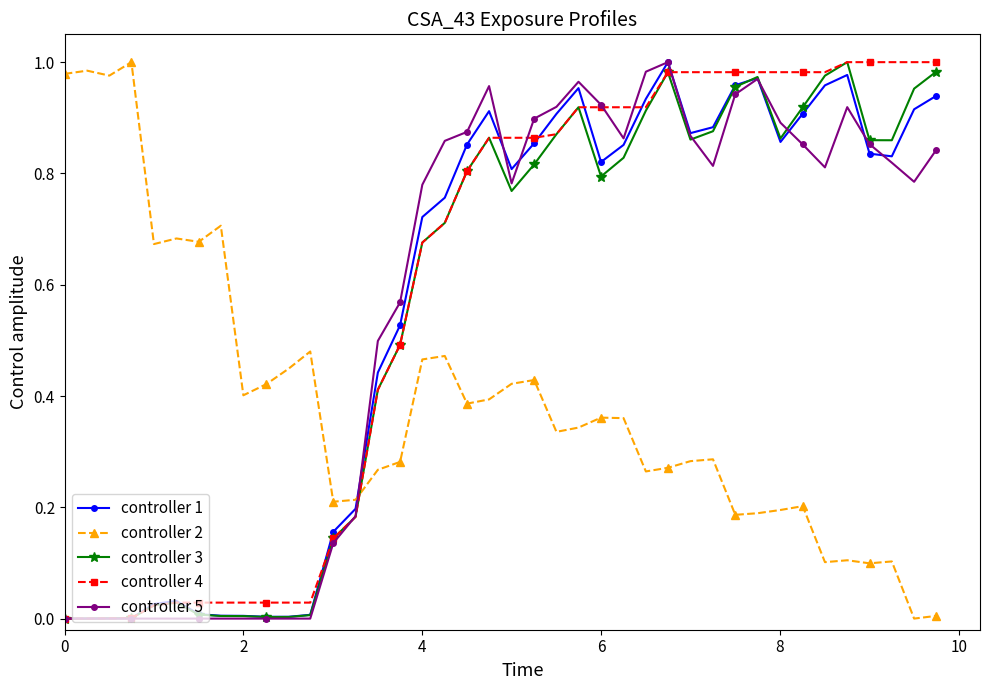

True or false: controller 4 and controller 2 cross at least once.

True